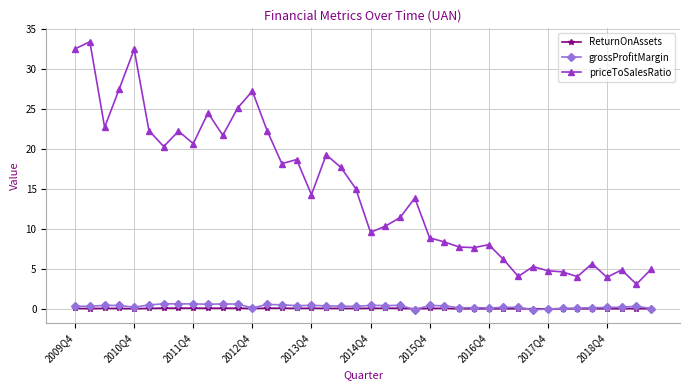

True or false: grossProfitMargin and priceToSalesRatio cross at least once.

False